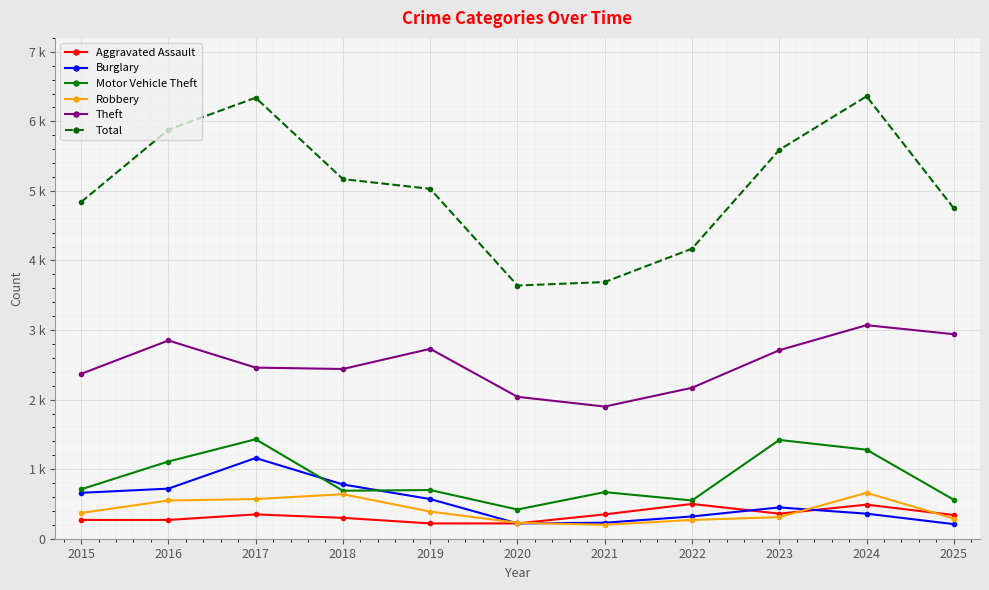

Reading left to right, transcribe all the data shown in this chart.

Aggravated Assault: 27	27	35	30	22	22	35	50	36	49	34
Burglary: 66	72	116	78	57	22	23	32	45	36	21
Motor Vehicle Theft: 71	111	143	69	70	42	67	55	142	128	56
Robbery: 37	55	57	64	39	23	20	27	31	66	29
Theft: 237	285	246	244	273	204	190	217	271	307	294
Total: 484	588	634	517	503	364	369	417	559	636	475